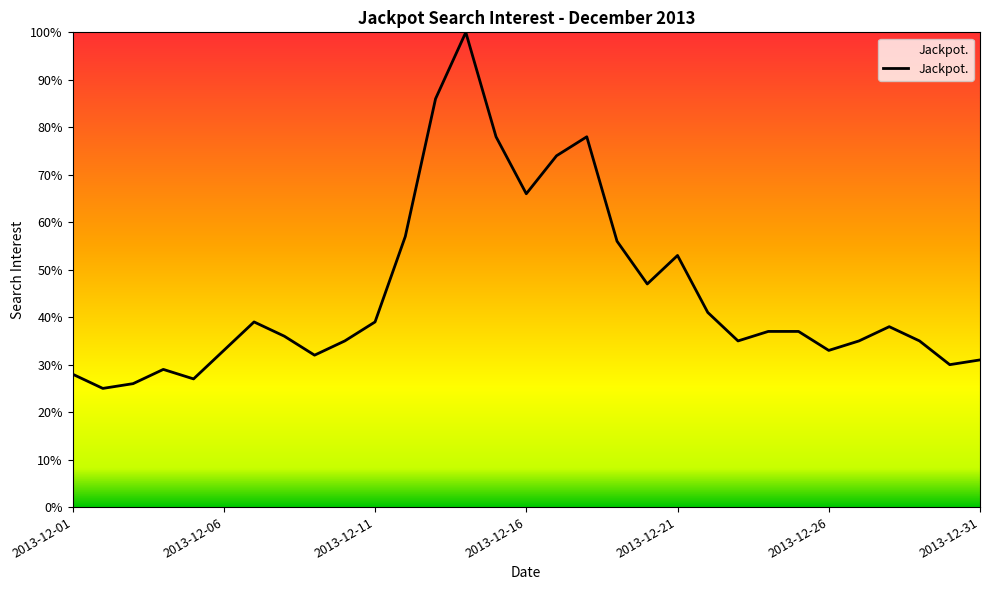

What is the difference between the maximum and minimum values?

75